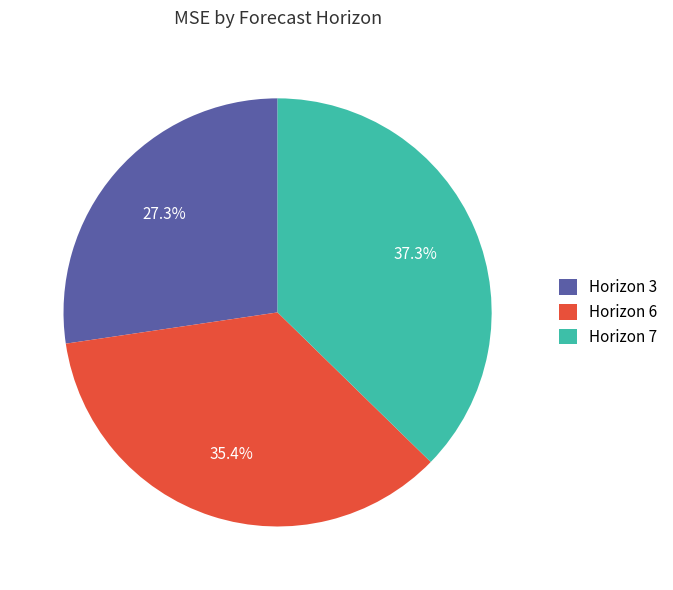

Between Horizon 3 and Horizon 6, which is larger?

Horizon 6